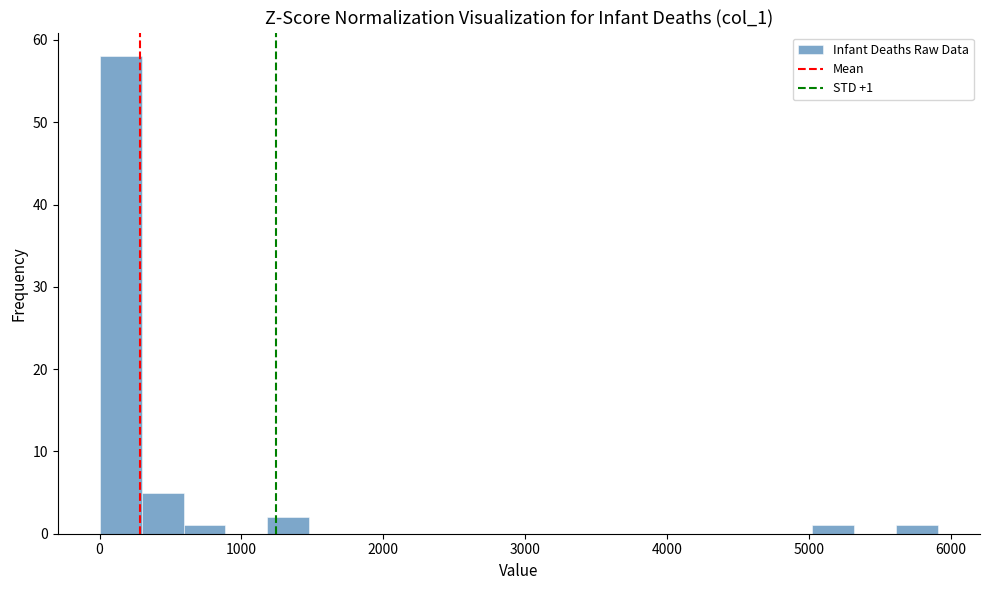

Around what value on the x-axis is the tallest bar? Give the approximate position of its centre, as read against the axis.

100